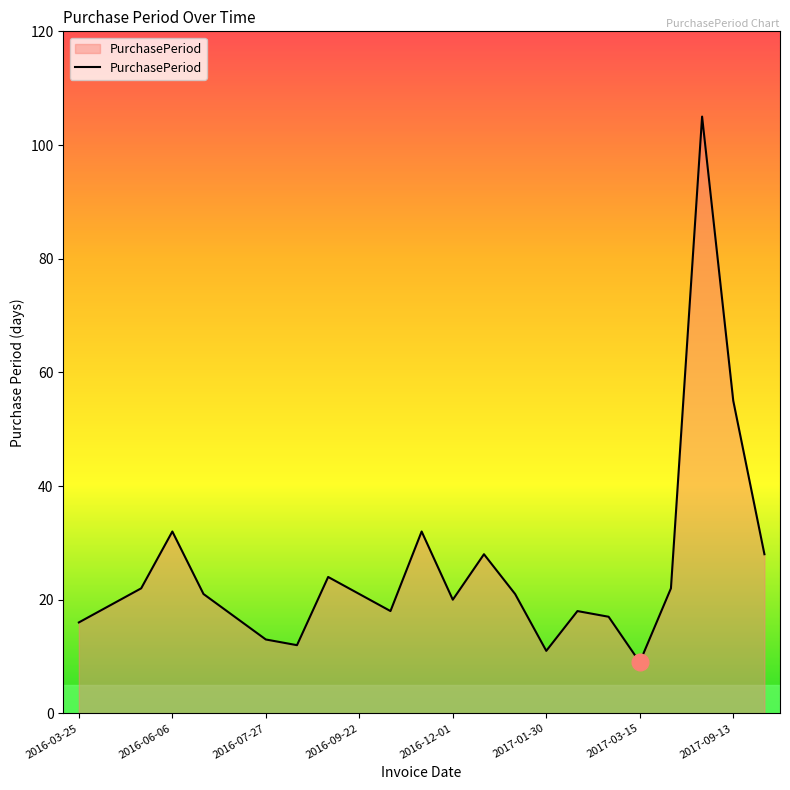

What is the difference between the maximum and minimum values?

96